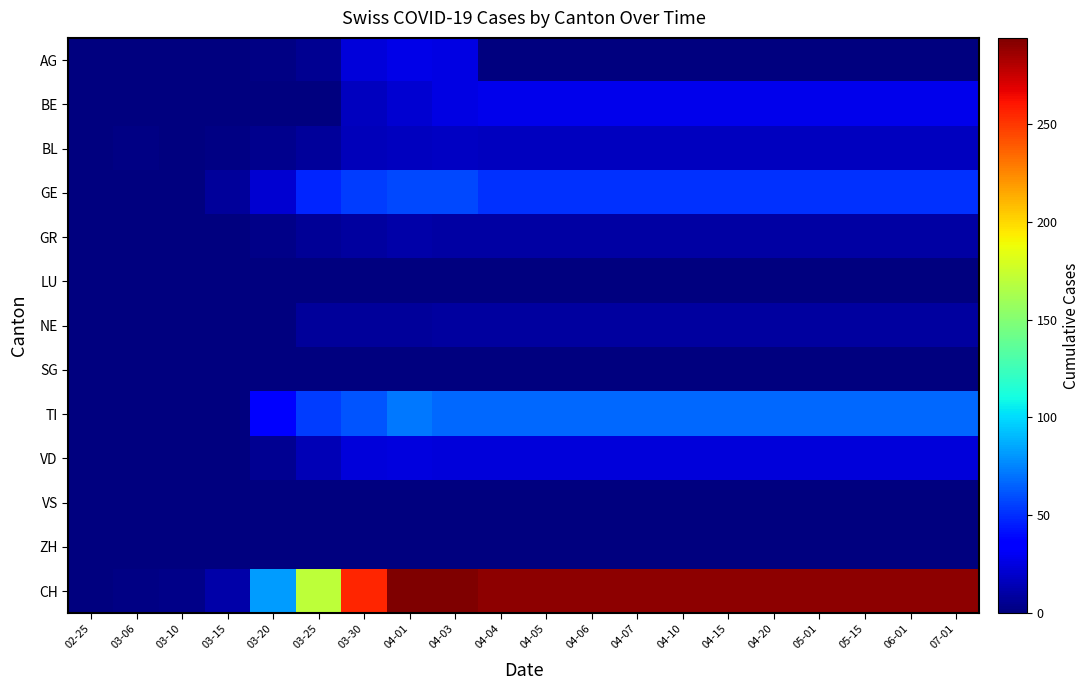

What is the spread (max minus min) of values at 04-05?

290